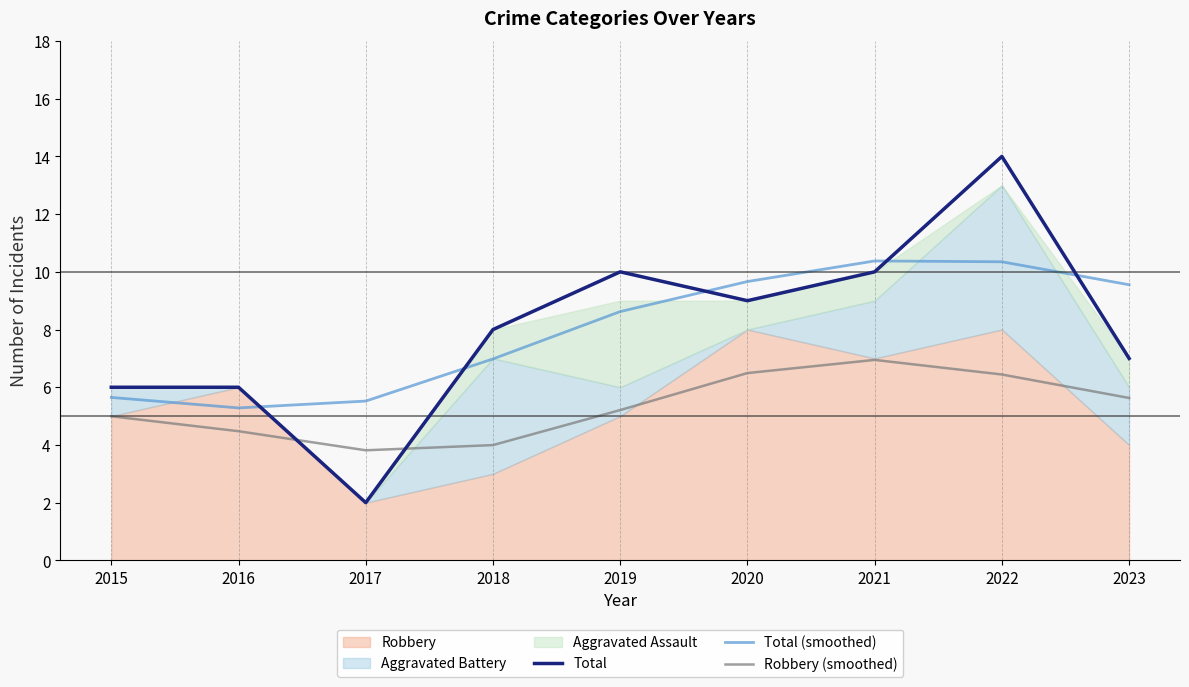

True or false: Robbery (smoothed) has a value of 5.0 at 2015.

True